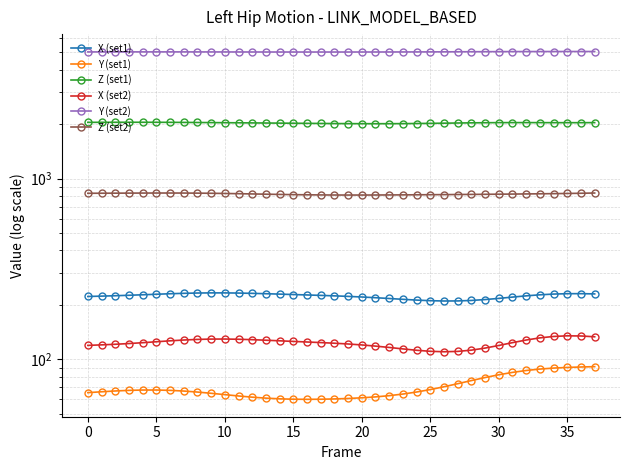

What is the value of the X (set1) point at the 23rd from the left?

216.8